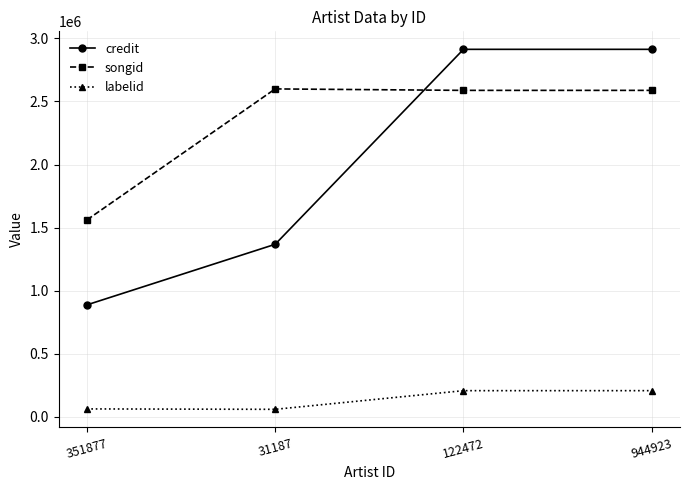

List the series in order of their peak value, highest first.

credit, songid, labelid